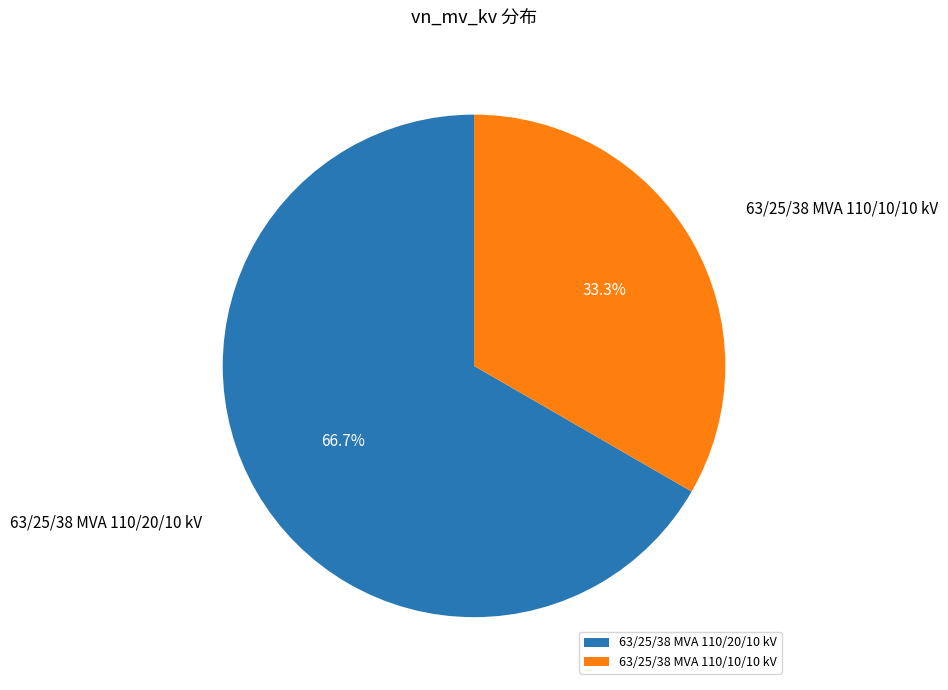

Approximately how many times larger is the value at 63/25/38 MVA 110/10/10 kV compared to 63/25/38 MVA 110/20/10 kV?

0.5